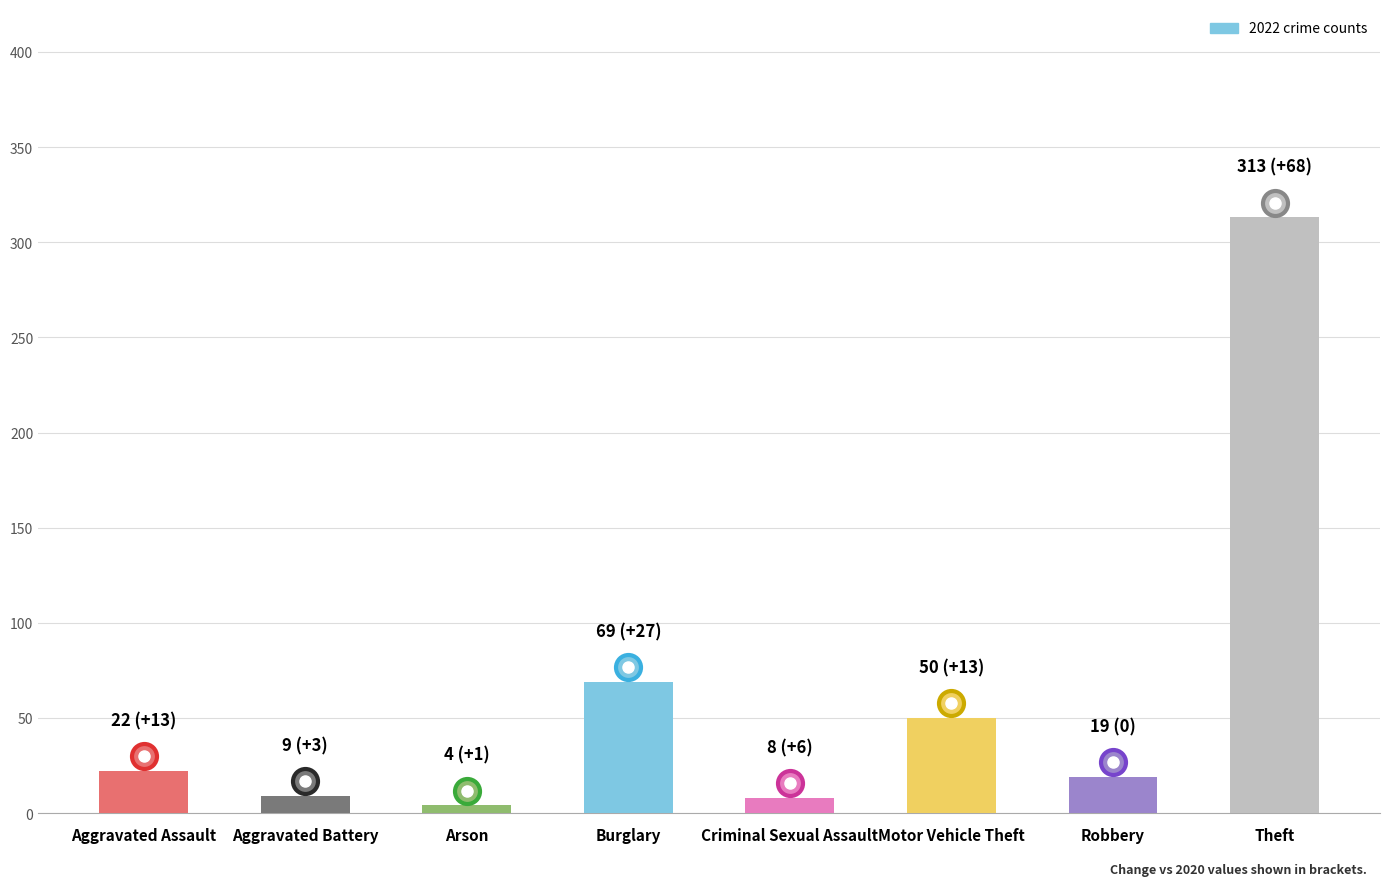

Which has a higher value, Aggravated Assault or Arson?

Aggravated Assault